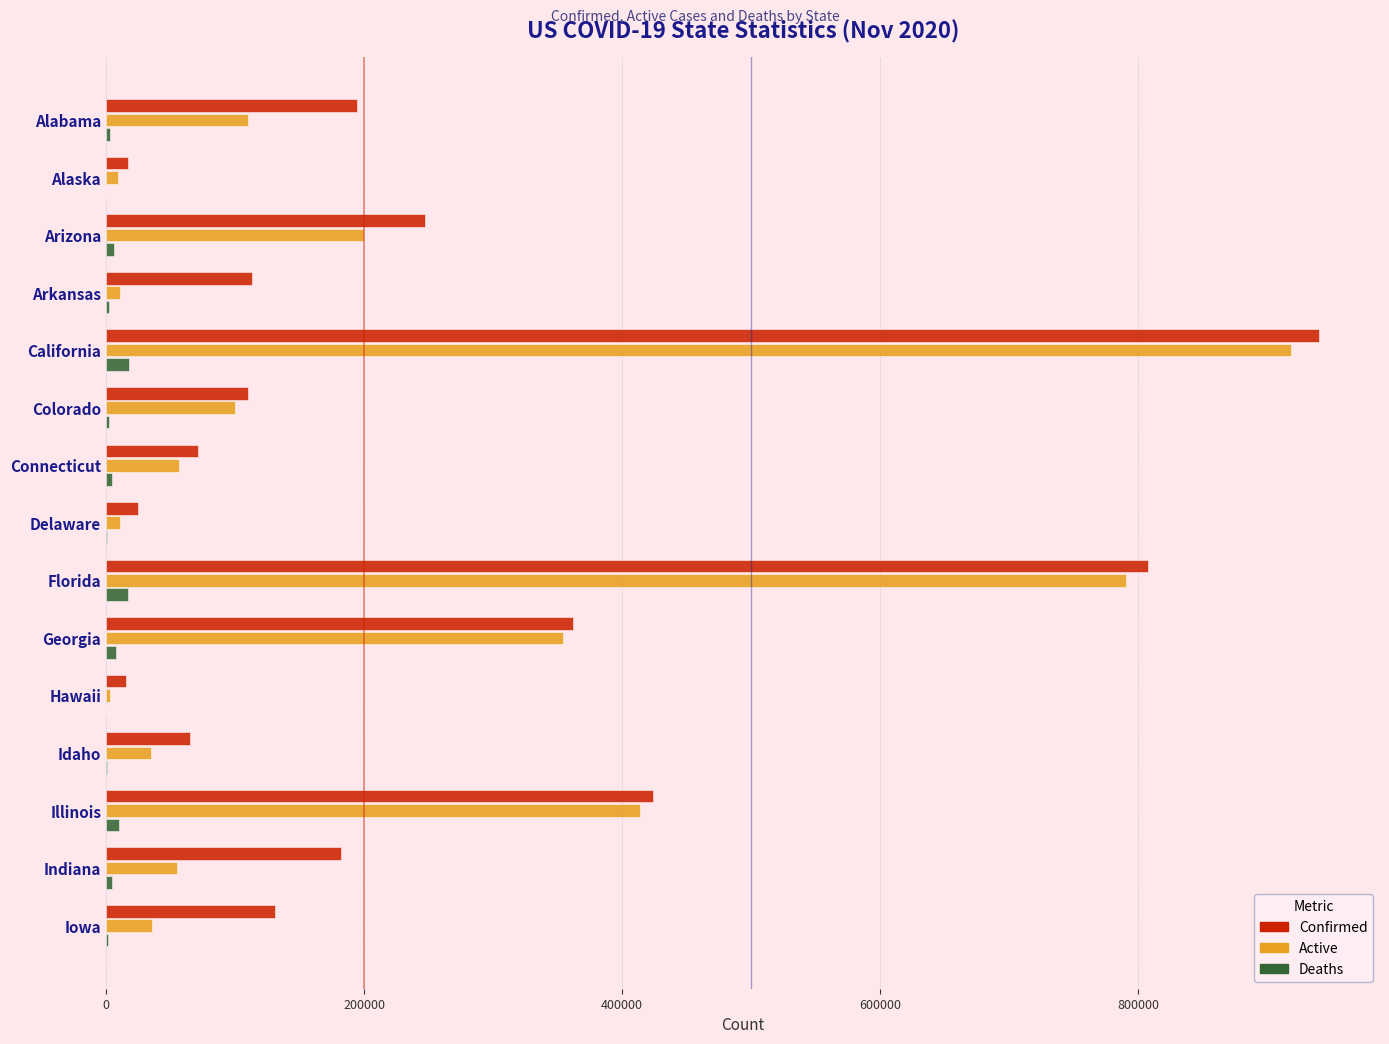

Which category has the highest value in the Confirmed series?

California